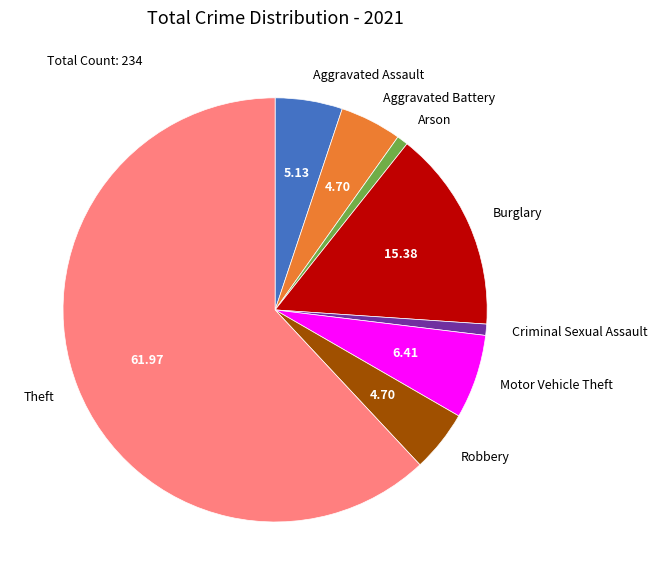

Which category has the biggest portion of the pie?

Theft